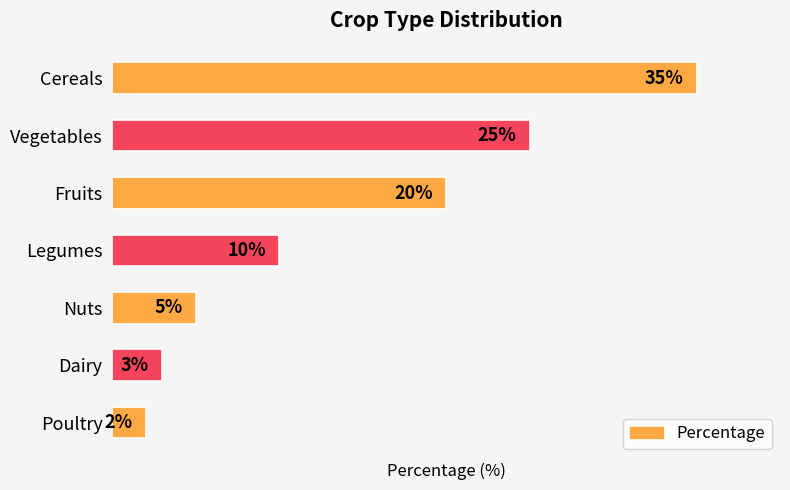

List the labels in order of value, largest first.

Cereals, Vegetables, Fruits, Legumes, Nuts, Dairy, Poultry